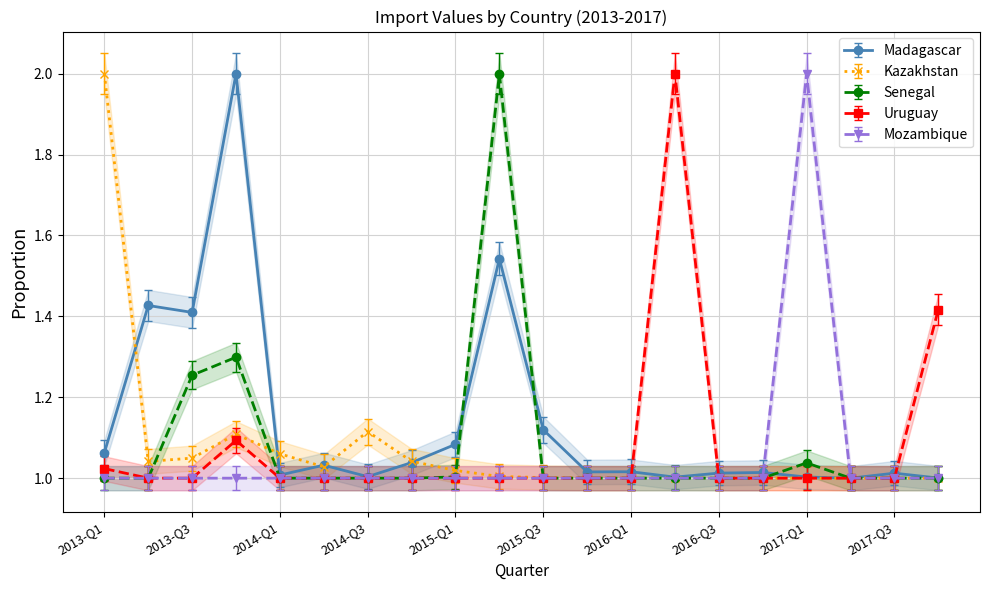

Which category has the lowest value across all series?

2017-Q1